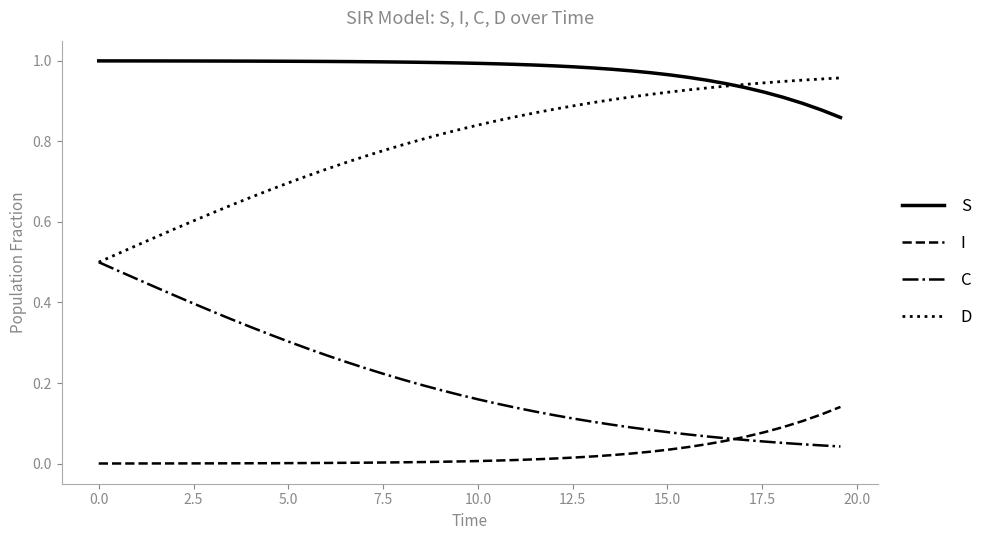

What is the sum of all S values?

39.0